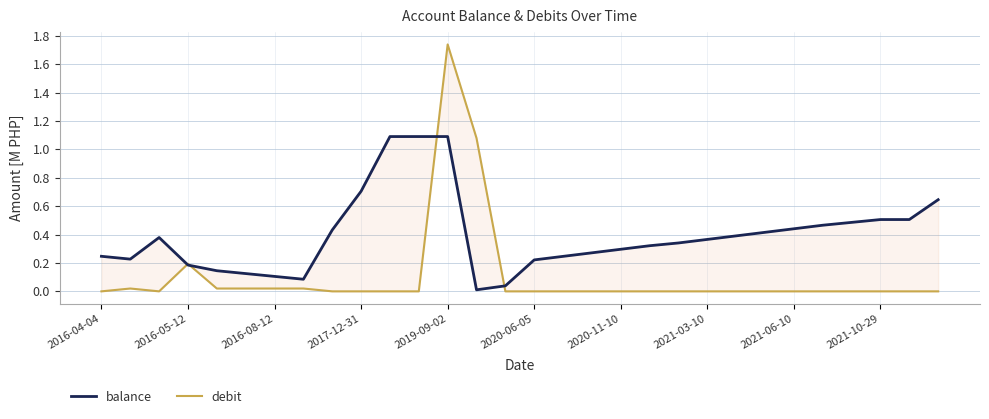

After their last crossing, which series has the higher values: balance or debit?

balance